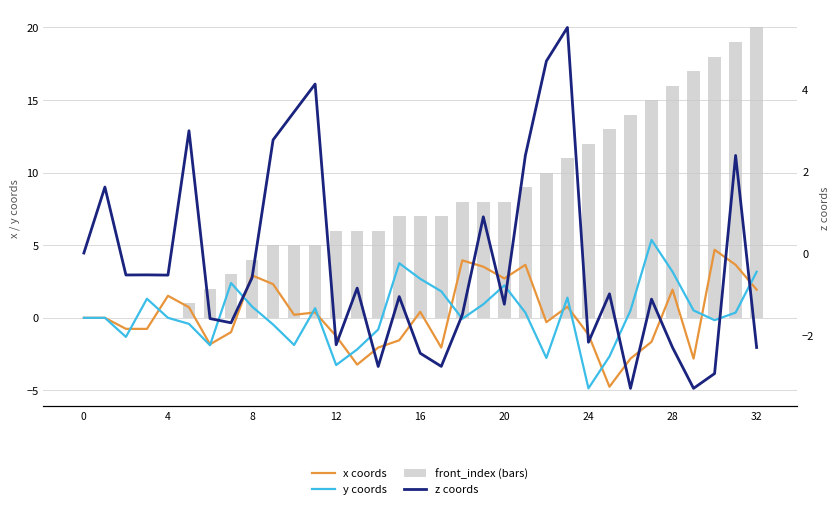

Rank the series at 15 from highest to lowest value.

front_index (bars), y coords, z coords, x coords